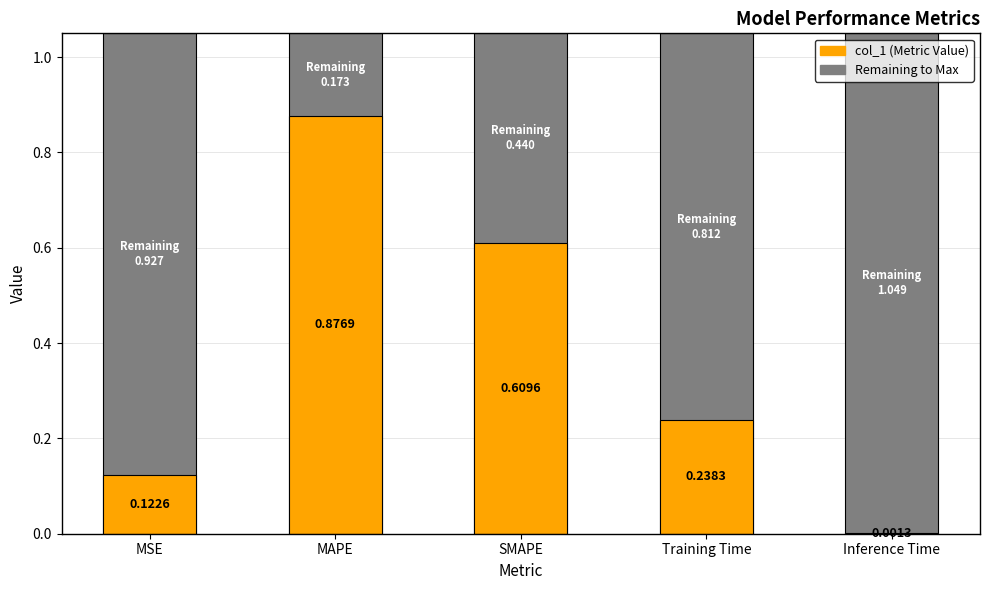

True or false: the data shows 0.9 at MAPE.

True